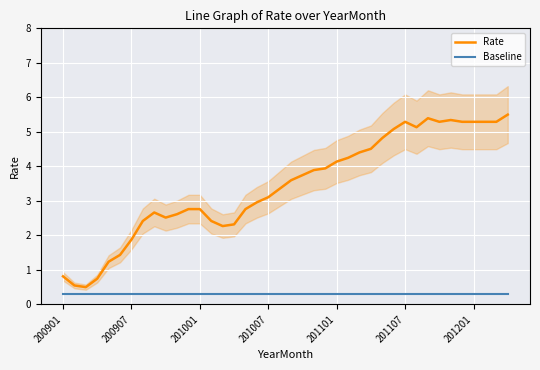

True or false: Rate has more than 2 interior local peaks.

True